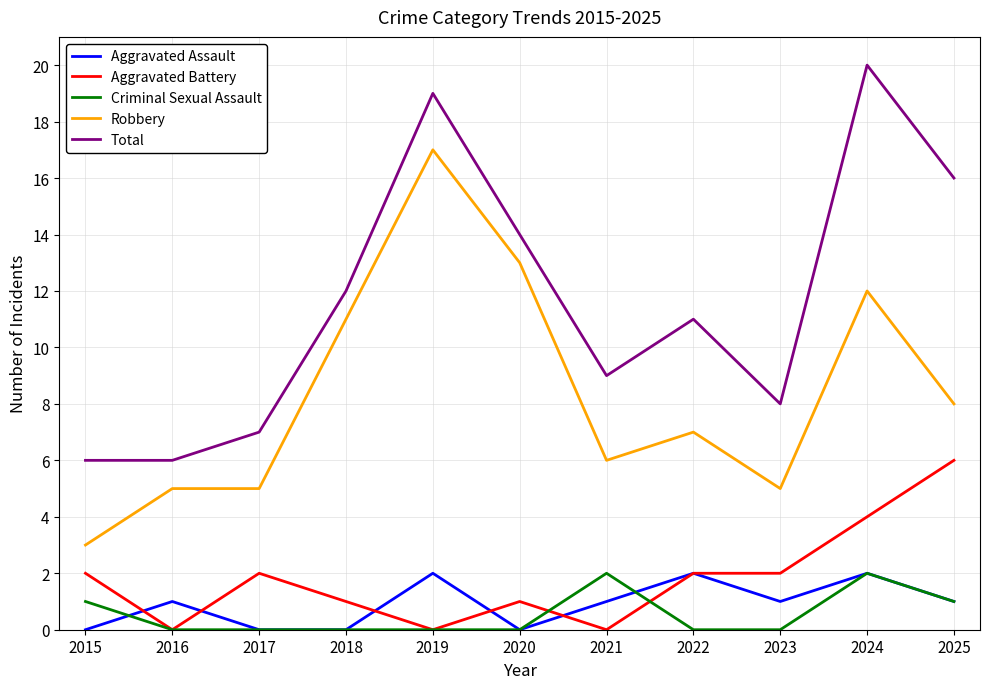

Is it true that Total equals 6 at 2016?

True